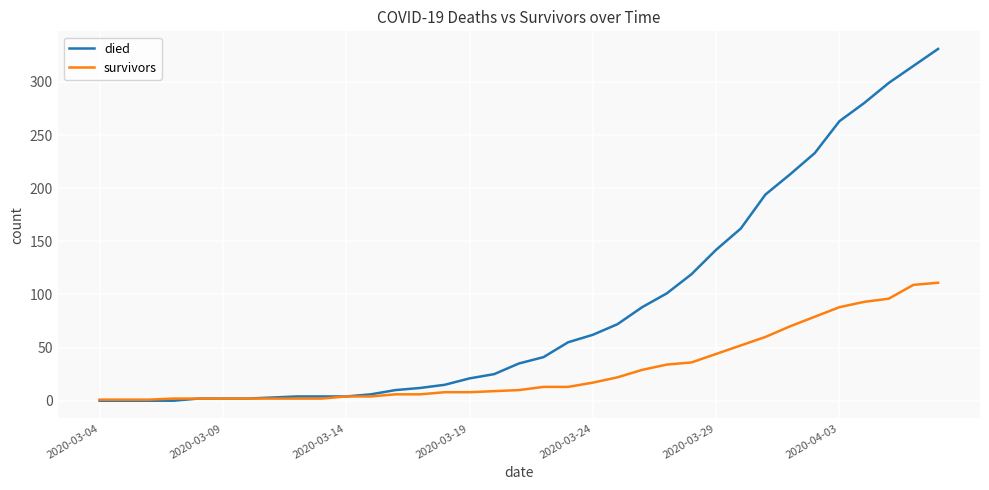

How many values in the died series are below 35?

17